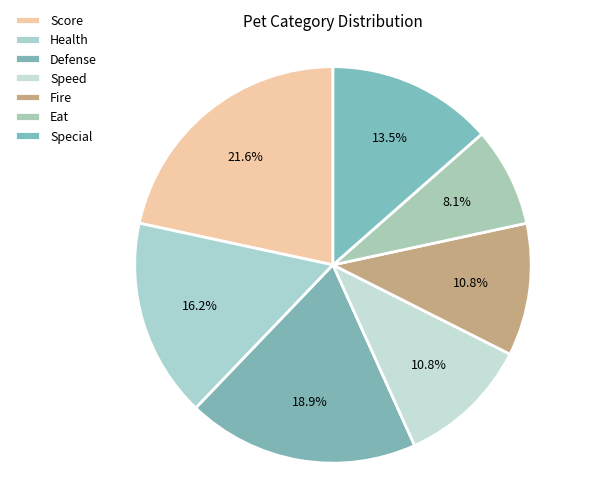

Count the number of slices in the pie.

7